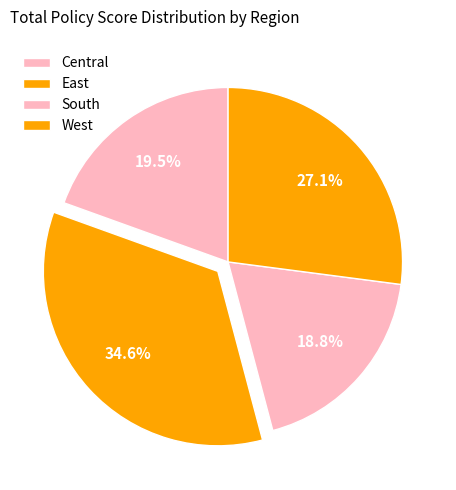

Rank the categories by value from highest to lowest.

East, West, Central, South